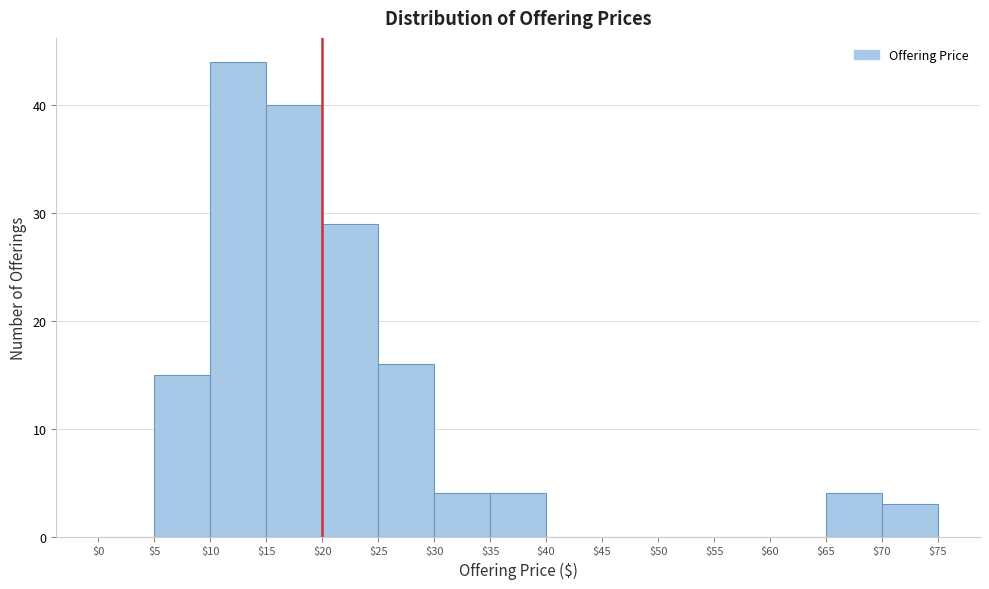

What is the height of the bar covering $30 to $35 on the x-axis? The values are not printed on the chart, so give them approximately, as read against the axis.

4